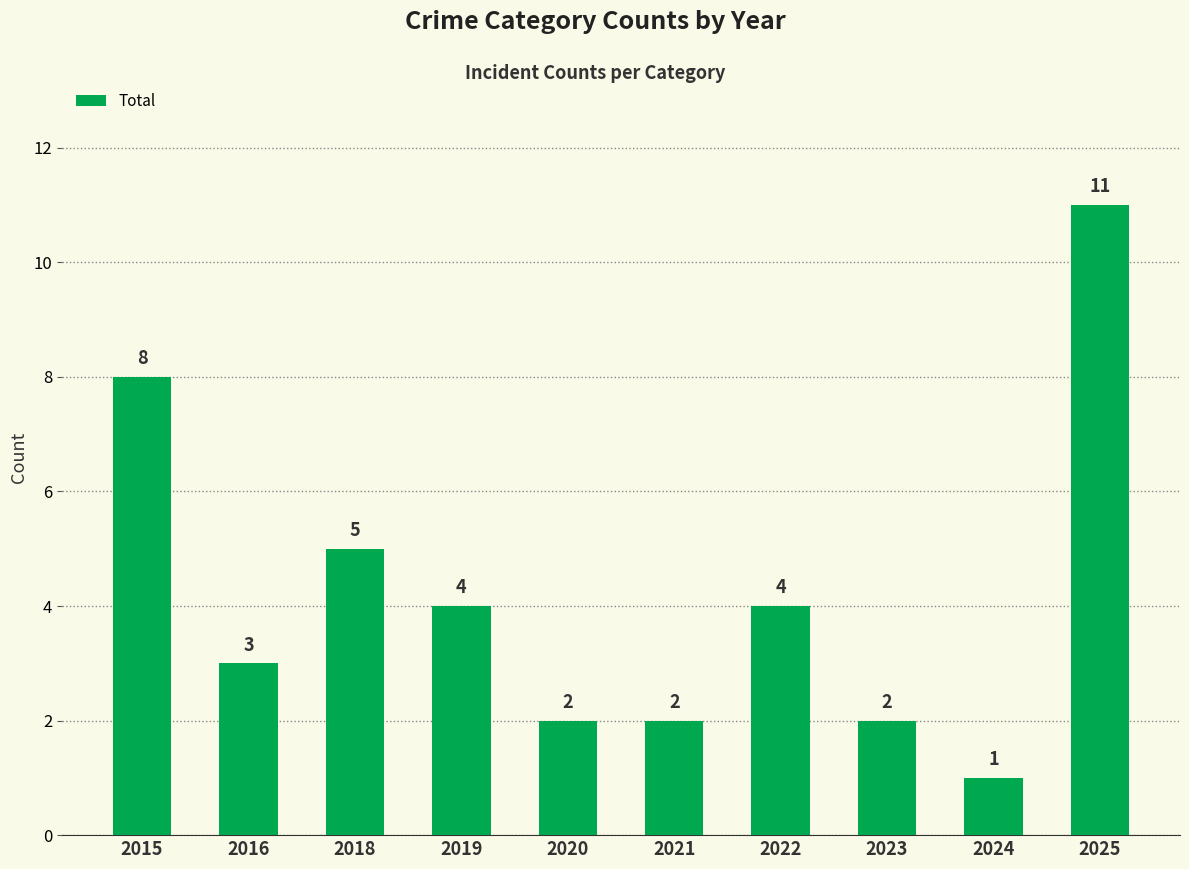

At which label is the value closest to 6?

2018